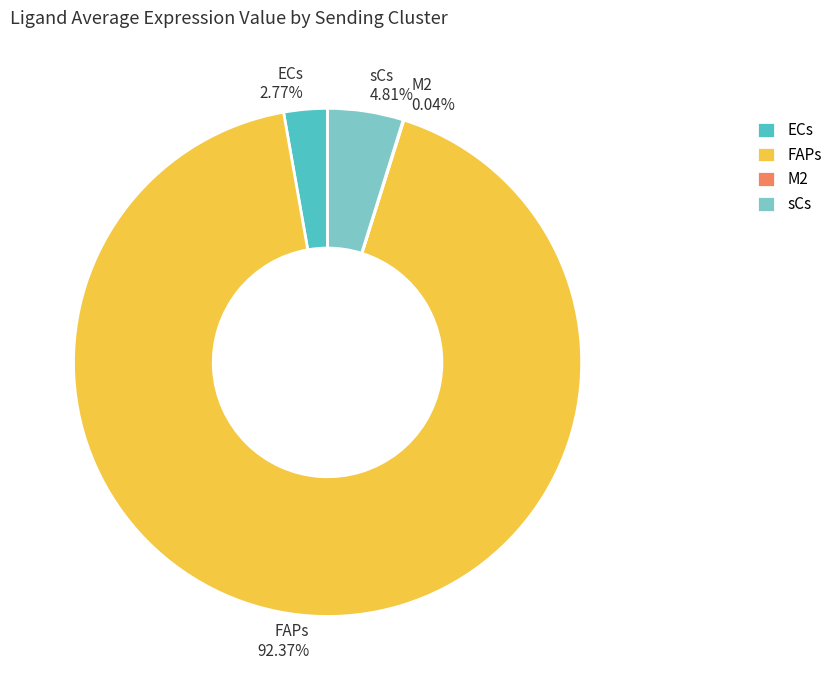

Which category accounts for the majority?

FAPs